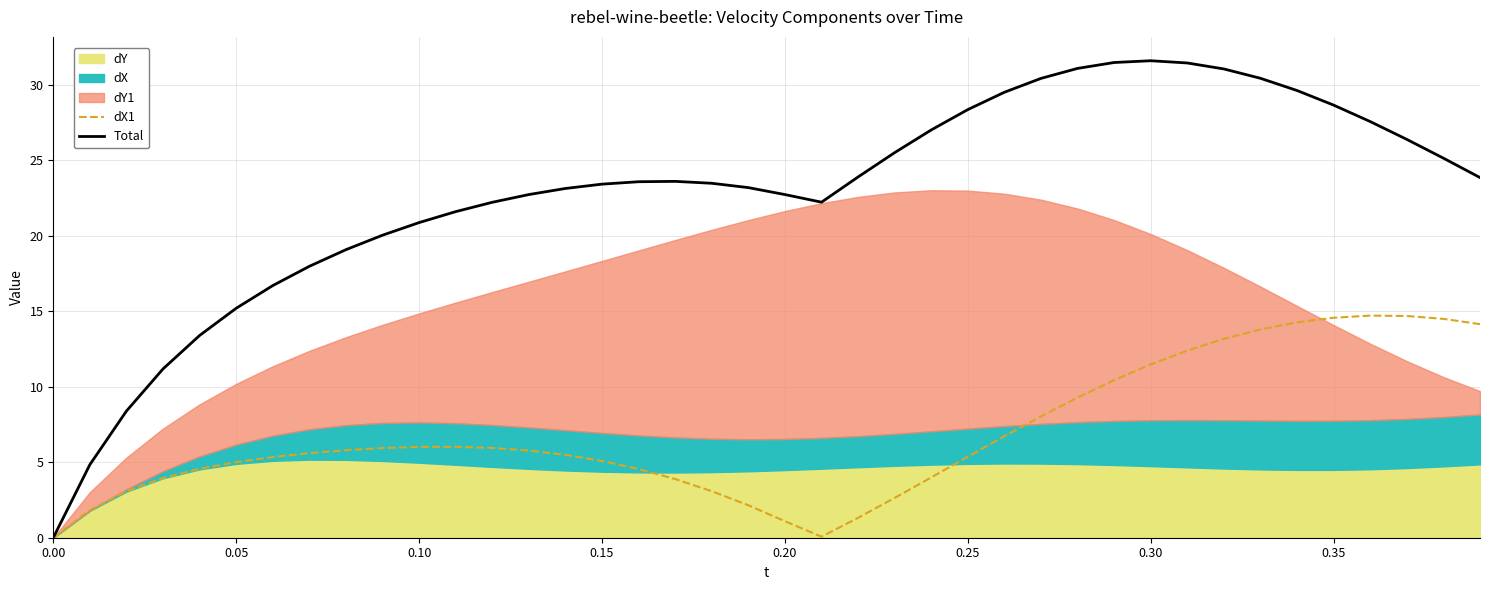

The value of dX1 at 0.10 is 6.0. True or false?

True